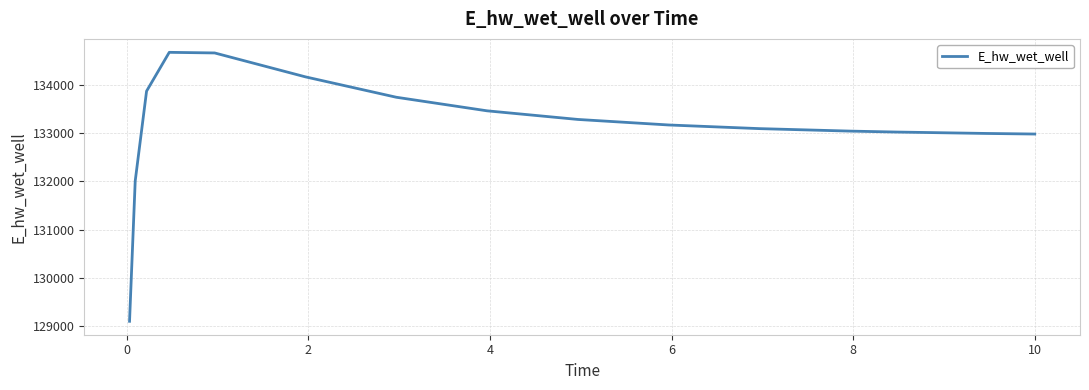

What is the greatest value displayed?

134686.4